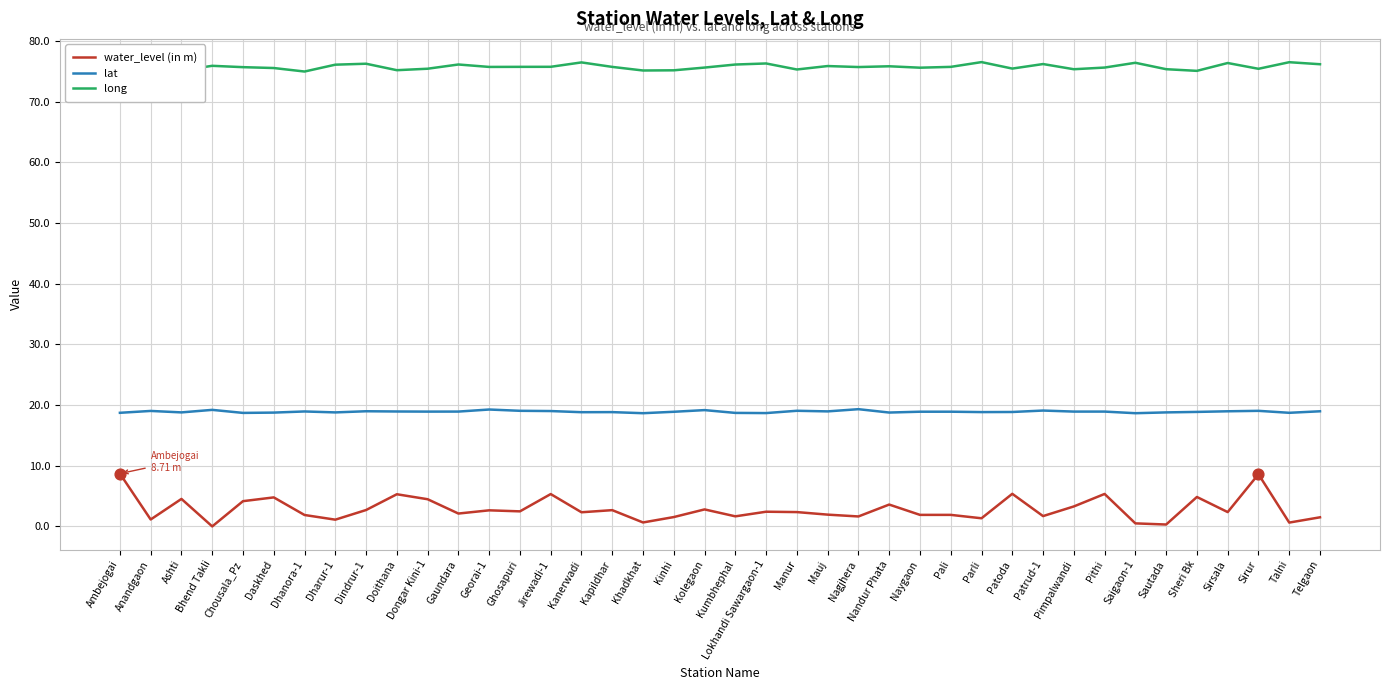

Which series has the widest spread of values?

water_level (in m)